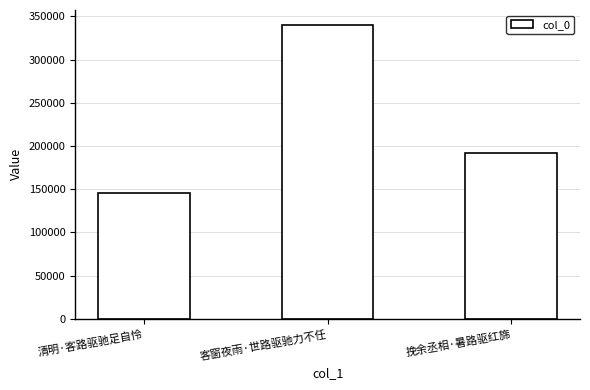

Count the values in the range 145376 to 340273.

3